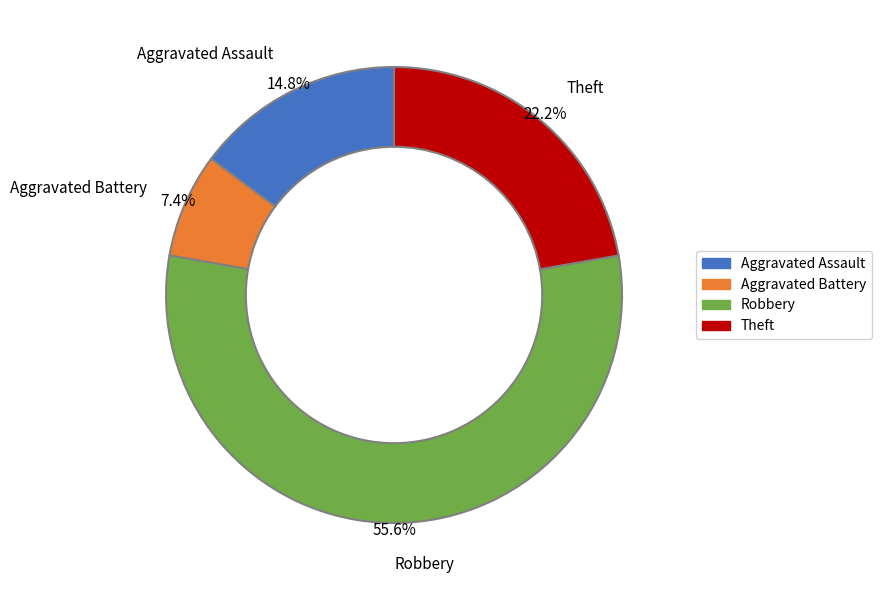

Is there any slice that represents more than half of the pie?

Yes